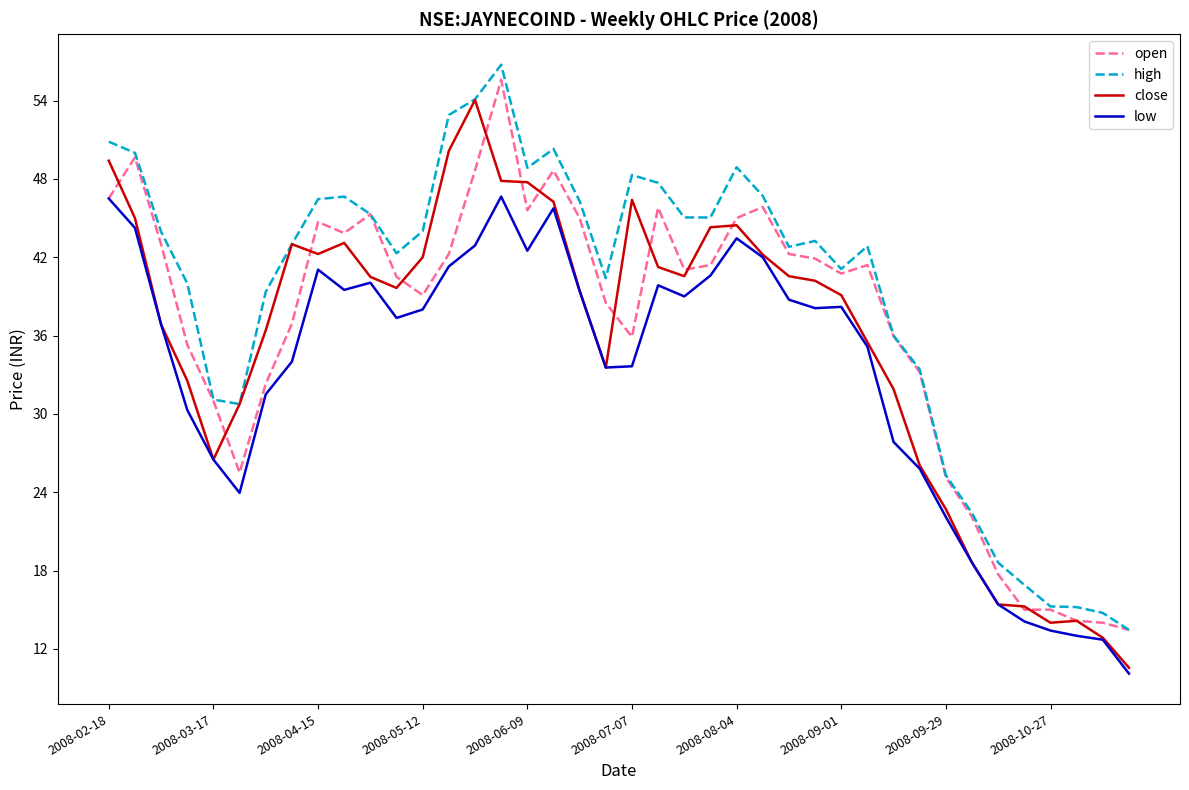

True or false: low and high intersect in this chart.

False